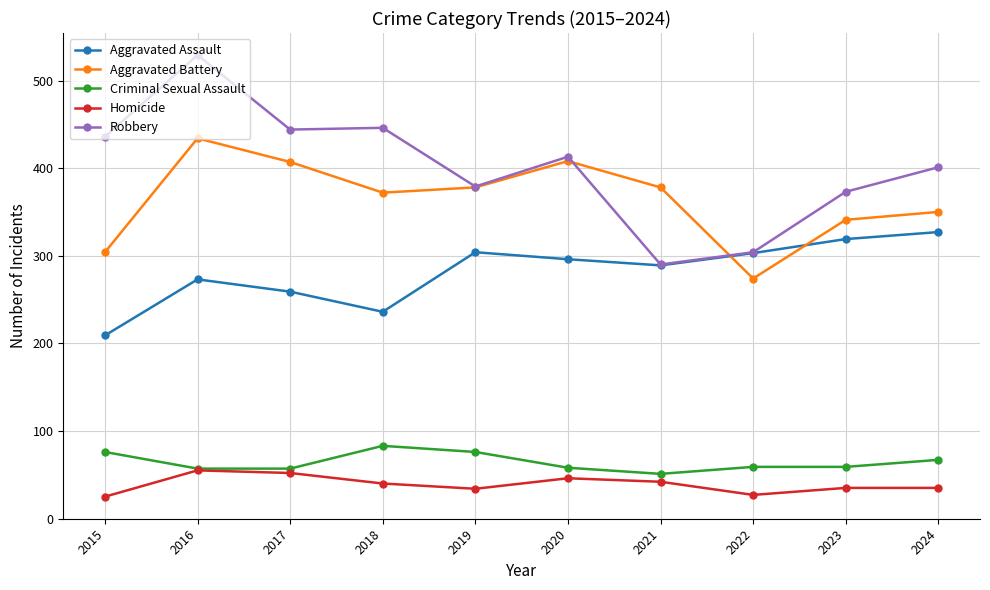

What is the approximate value of Homicide at 2021, to the nearest 5?

40